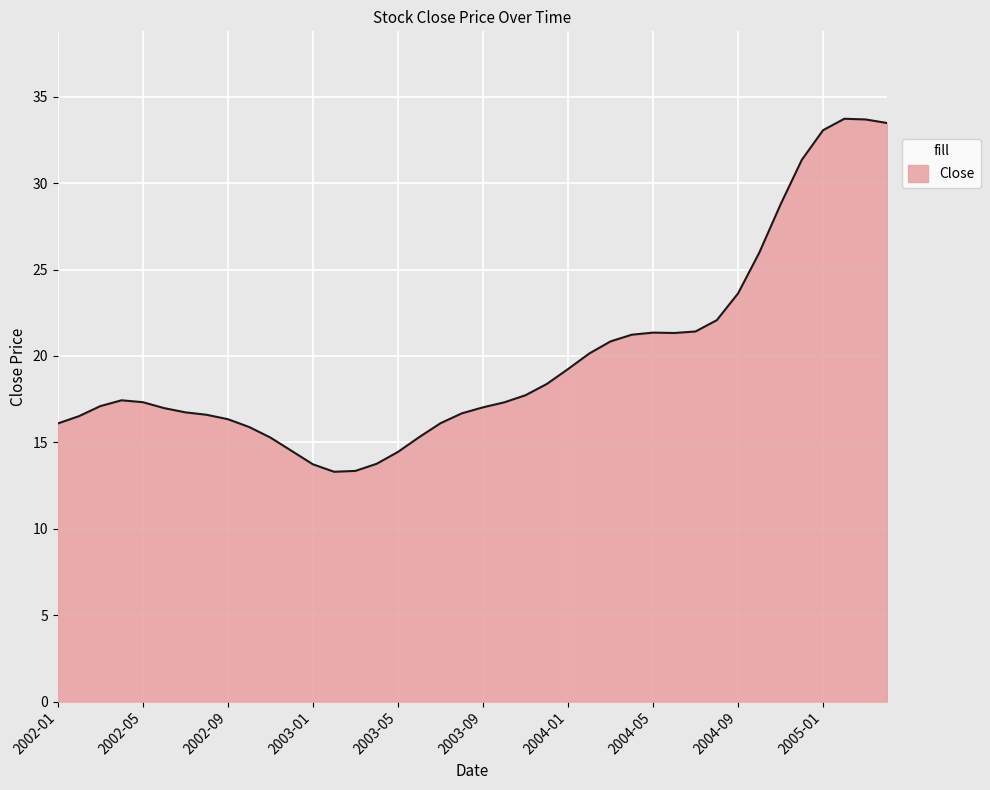

What is the minimum value shown in the chart?

13.3